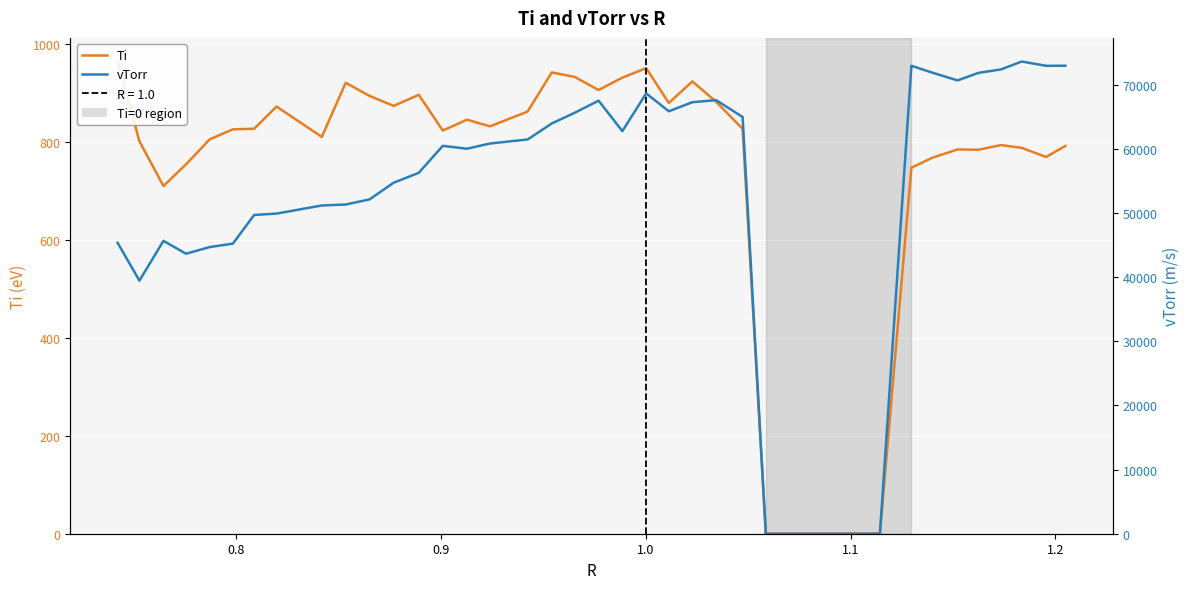

Reading left to right, transcribe all the data shown in this chart.

Ti: 965.0	802.0	710.5	754.8	805.9	826.4	827.5	872.9	810.9	921.5	894.7	874.2	896.9	823.9	846.1	832.5	862.6	942.6	933.4	906.7	932.0	951.4	880.3	924.3	882.7	827.4	0.0	0.0	0.0	0.0	0.0	0.0	747.9	768.5	785.2	784.7	794.2	788.5	769.8	792.4
vTorr: 45352.8	39456.1	45663.5	43654.2	44688.5	45226.2	49694.5	49911.6	51176.0	51325.8	52126.7	54723.5	56262.9	60471.0	60021.8	60836.0	61461.6	63963.2	65625.2	67514.9	62764.3	68649.6	65861.5	67271.9	67598.9	64976.9	0.0	0.0	0.0	0.0	0.0	0.0	72957.0	71869.4	70672.8	71845.3	72394.8	73622.0	72952.3	72964.2